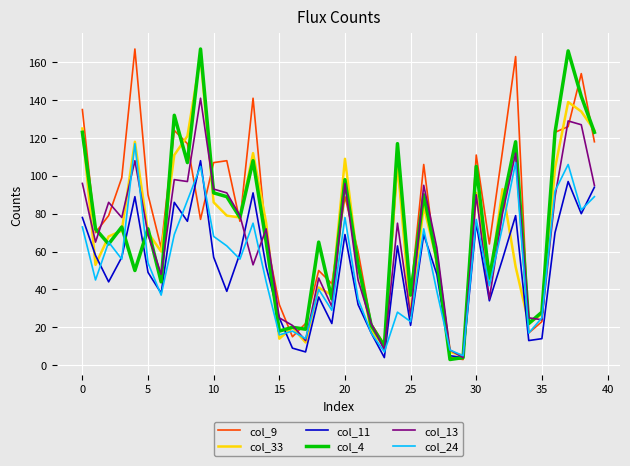

What is the maximum value shown in the chart?

167